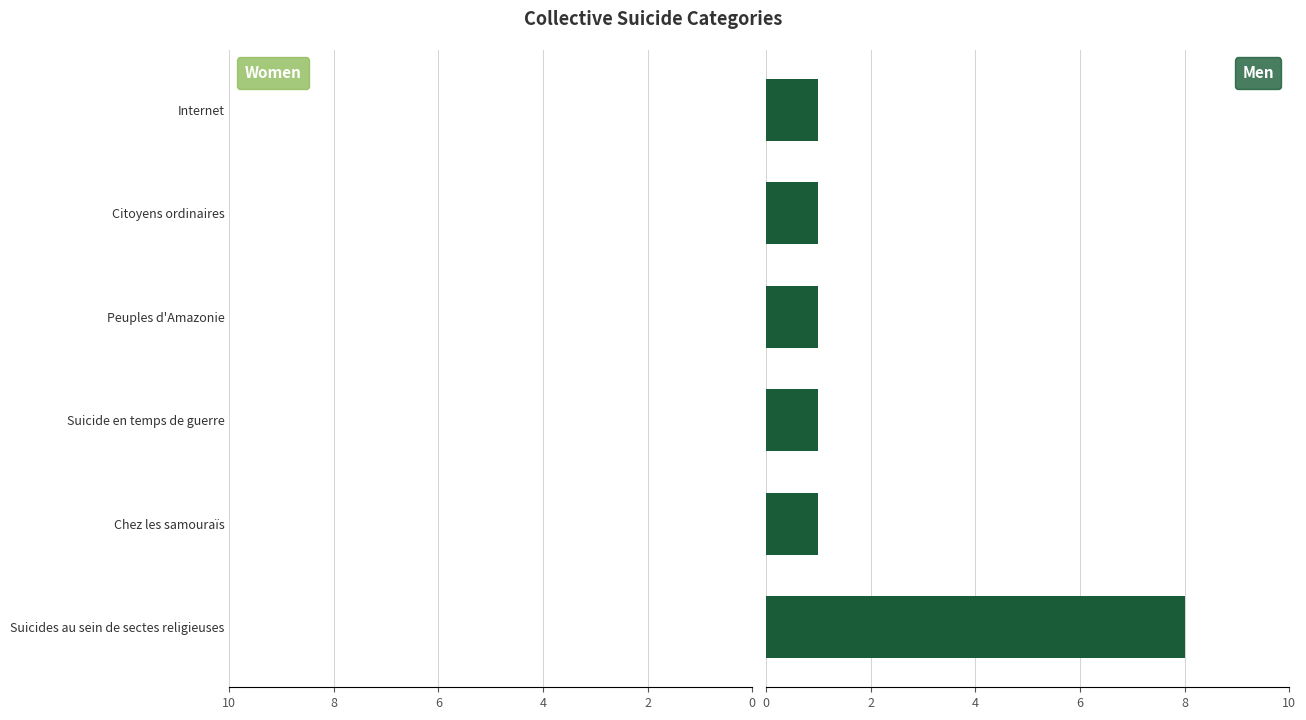

Rank the series by their maximum value, from highest to lowest.

Men, Women